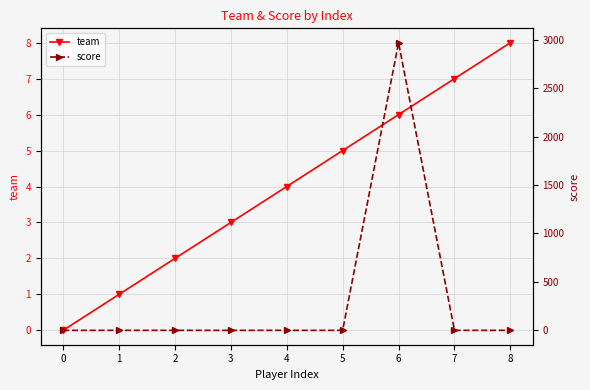

What are all the series names shown in the legend?

team, score